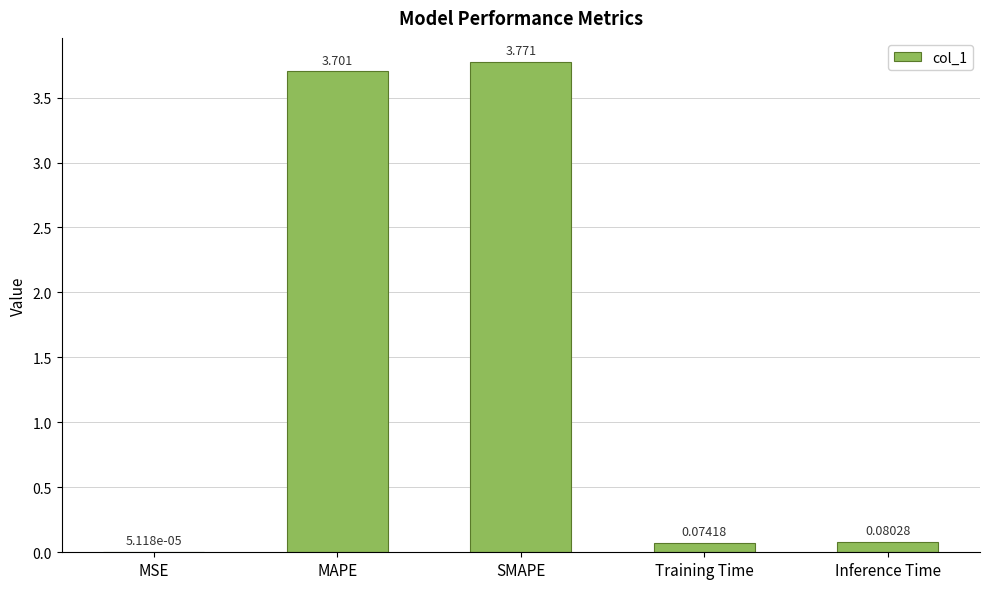

Where is the data nearest to the value 1?

Inference Time